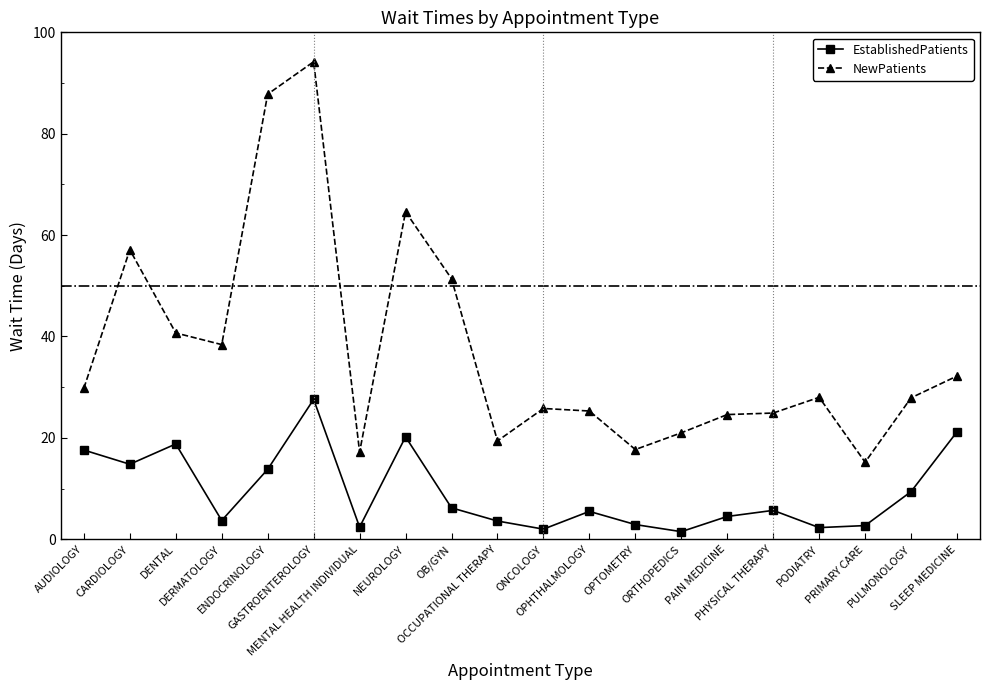

How many distinct data groups are displayed?

2